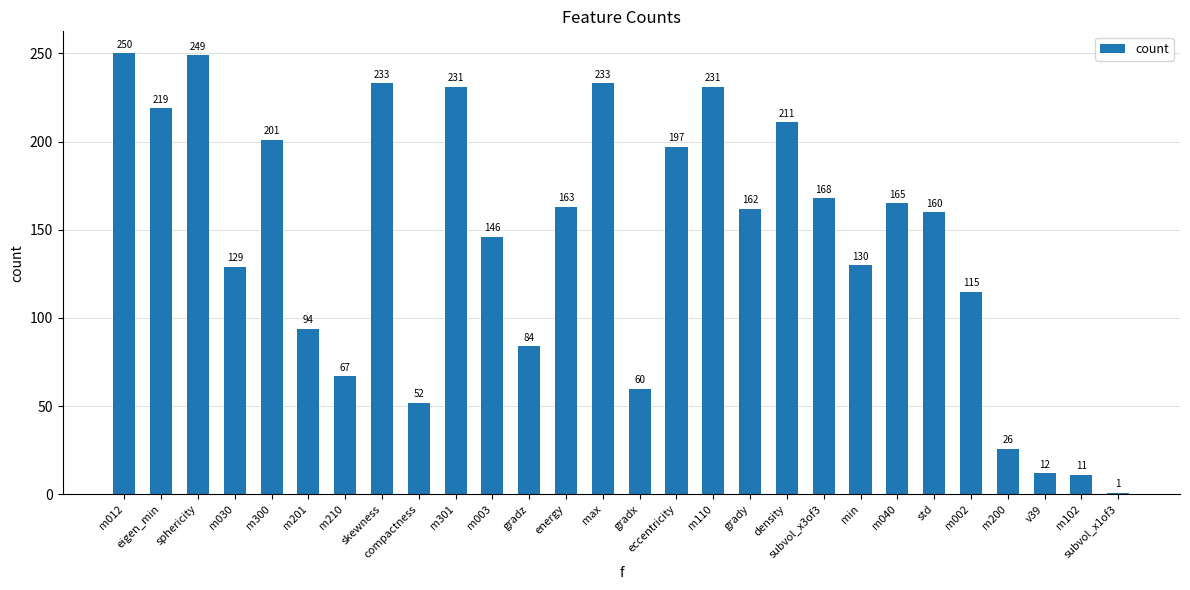

What is the change in value from m200 to v39?

-14